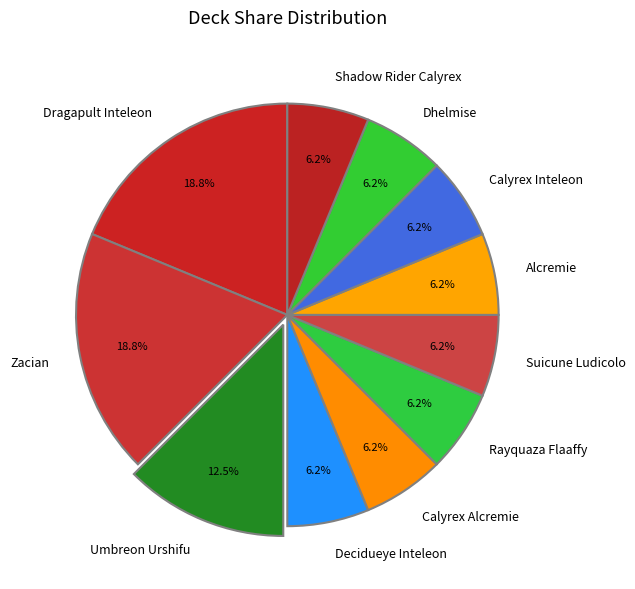

Between Suicune Ludicolo and Umbreon Urshifu, which is larger?

Umbreon Urshifu